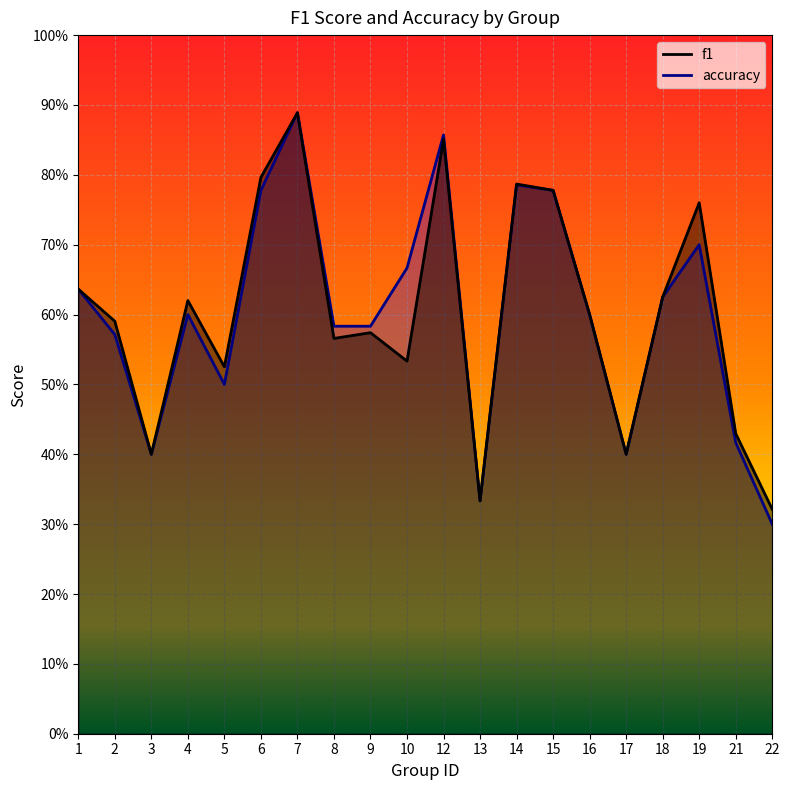

Reading right to left, extract all data points from this chart.

f1: 22=0.3	21=0.4	19=0.8	18=0.6	17=0.4	16=0.6	15=0.8	14=0.8	13=0.3	12=0.9	10=0.5	9=0.6	8=0.6	7=0.9	6=0.8	5=0.5	4=0.6	3=0.4	2=0.6	1=0.6
accuracy: 22=0.3	21=0.4	19=0.7	18=0.6	17=0.4	16=0.6	15=0.8	14=0.8	13=0.3	12=0.9	10=0.7	9=0.6	8=0.6	7=0.9	6=0.8	5=0.5	4=0.6	3=0.4	2=0.6	1=0.6